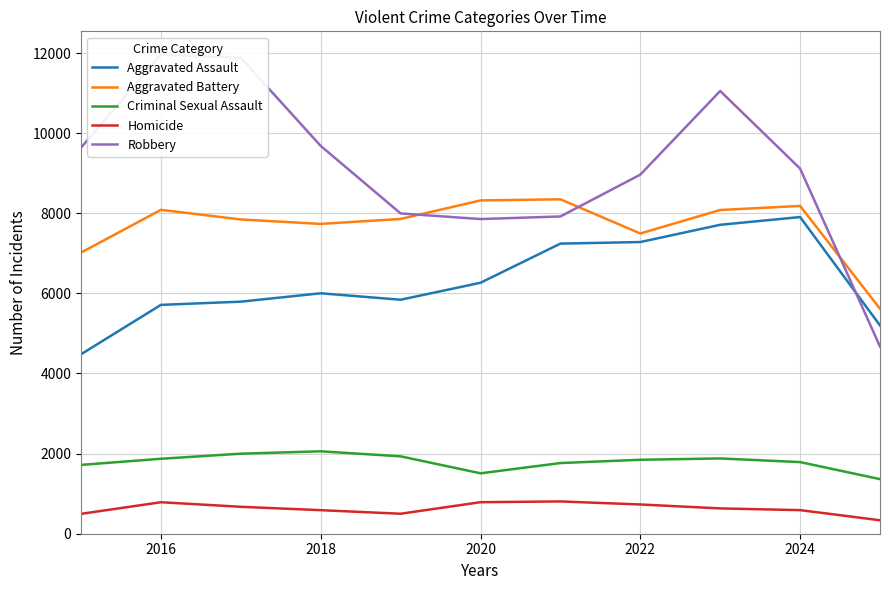

The value of Aggravated Assault at 2020 is 8155. True or false?

False